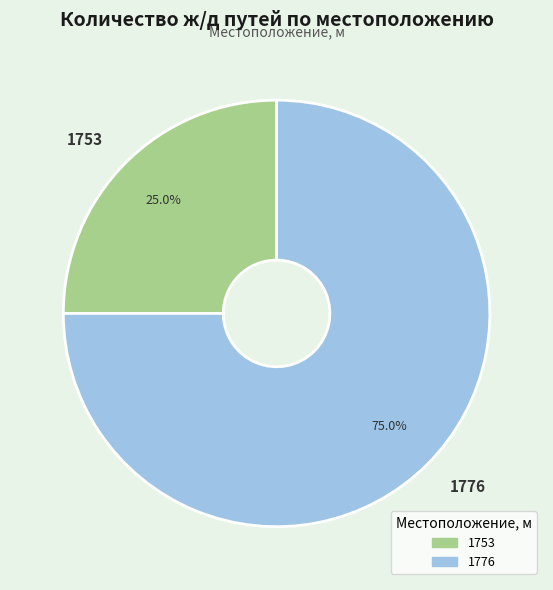

To the nearest percent, what is the average slice percentage?

50%